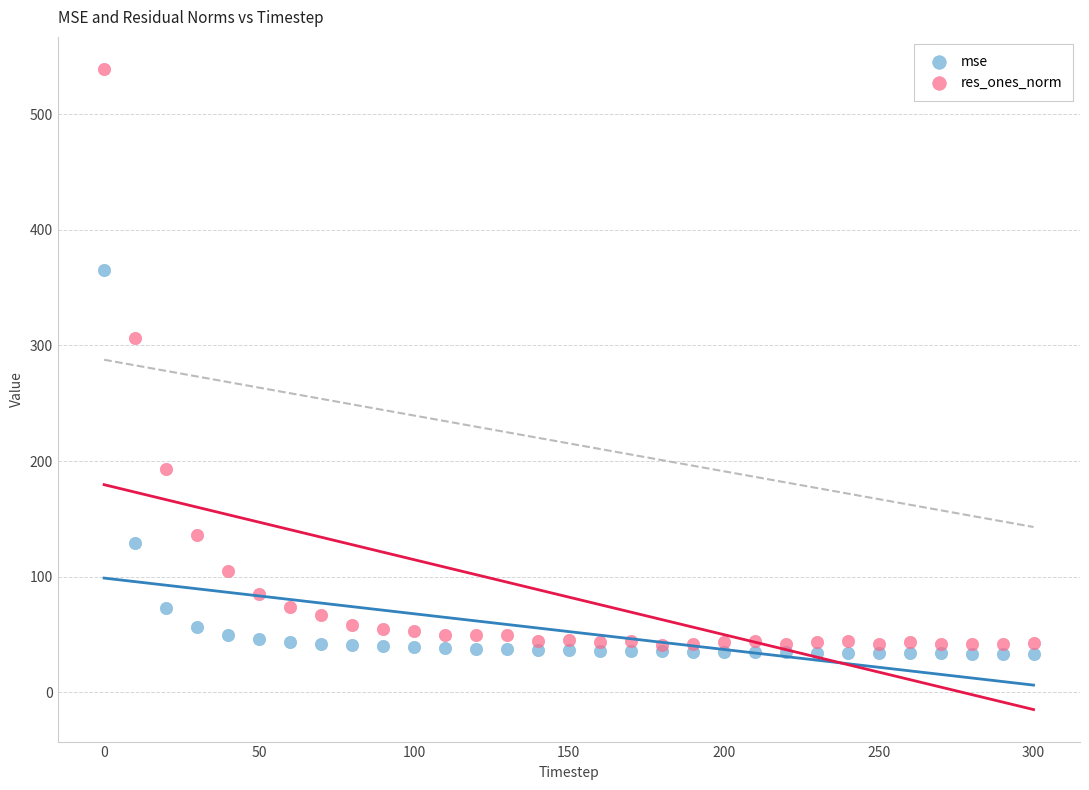

Which series reaches the minimum Y coordinate?

mse